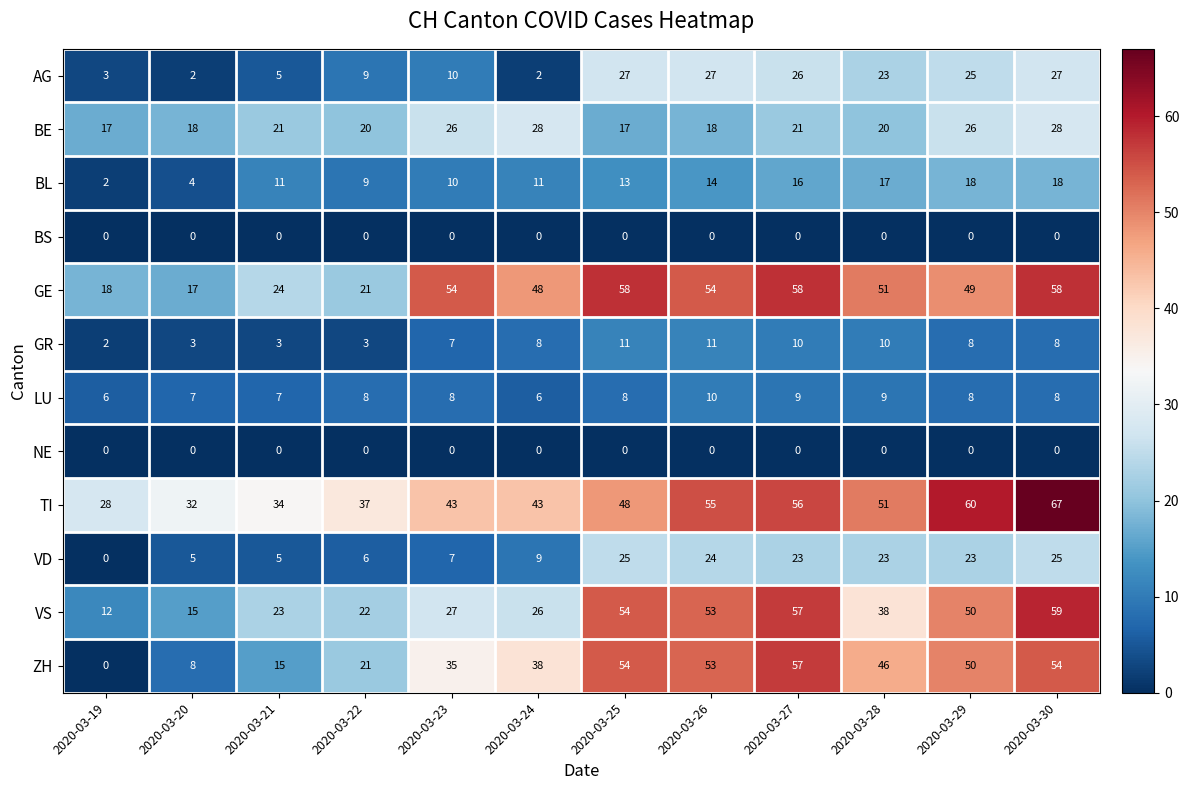

What is the difference between the second highest and second lowest values in the BL series?

14